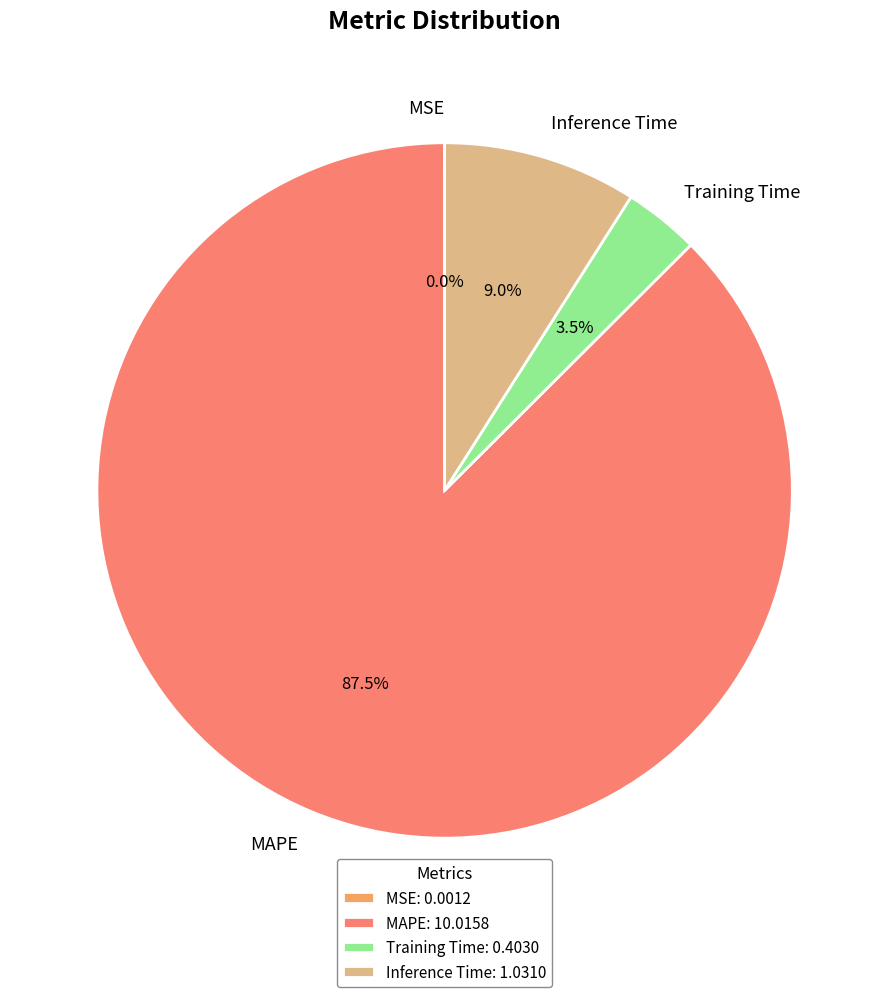

Which category accounts for the majority?

MAPE